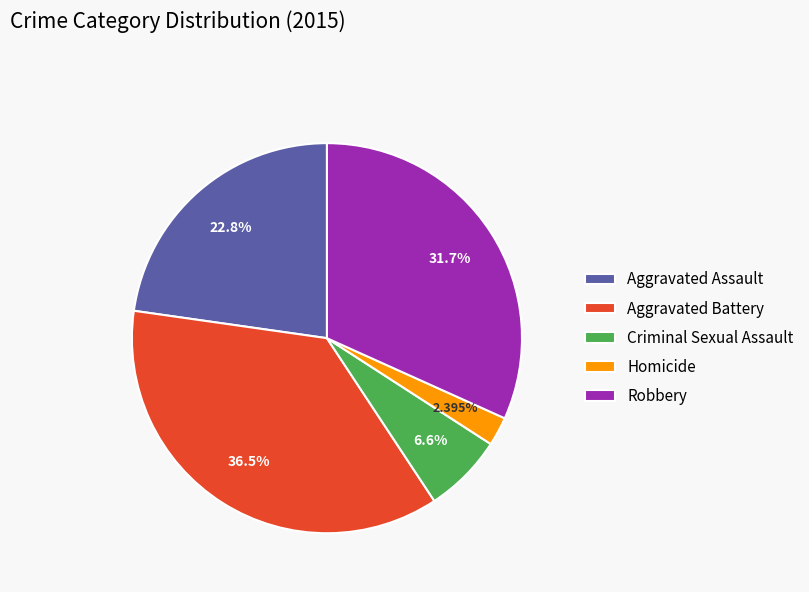

How many slices are in this pie chart?

5